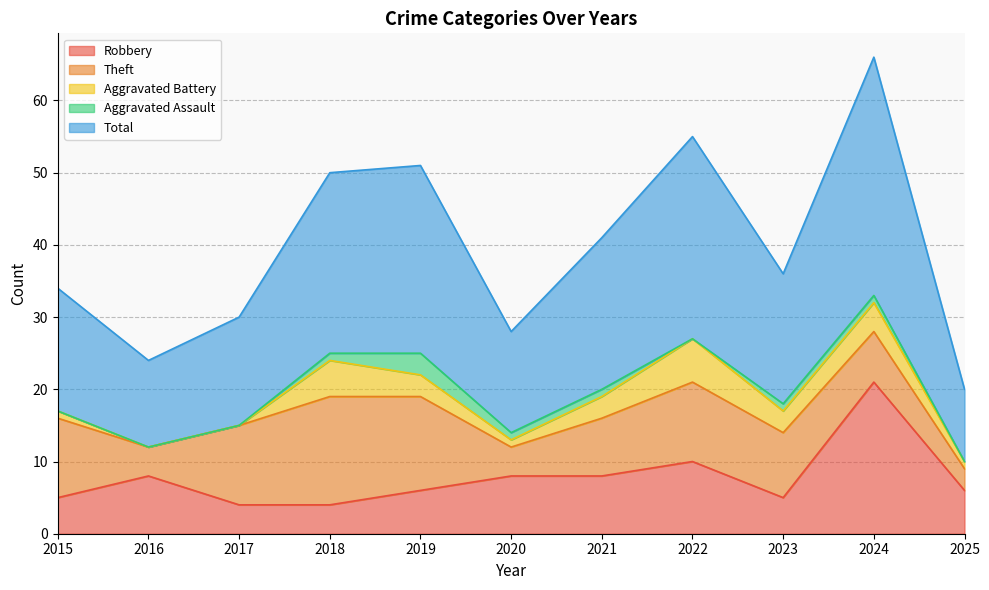

Rank the series by their maximum value, from highest to lowest.

Total, Robbery, Theft, Aggravated Battery, Aggravated Assault